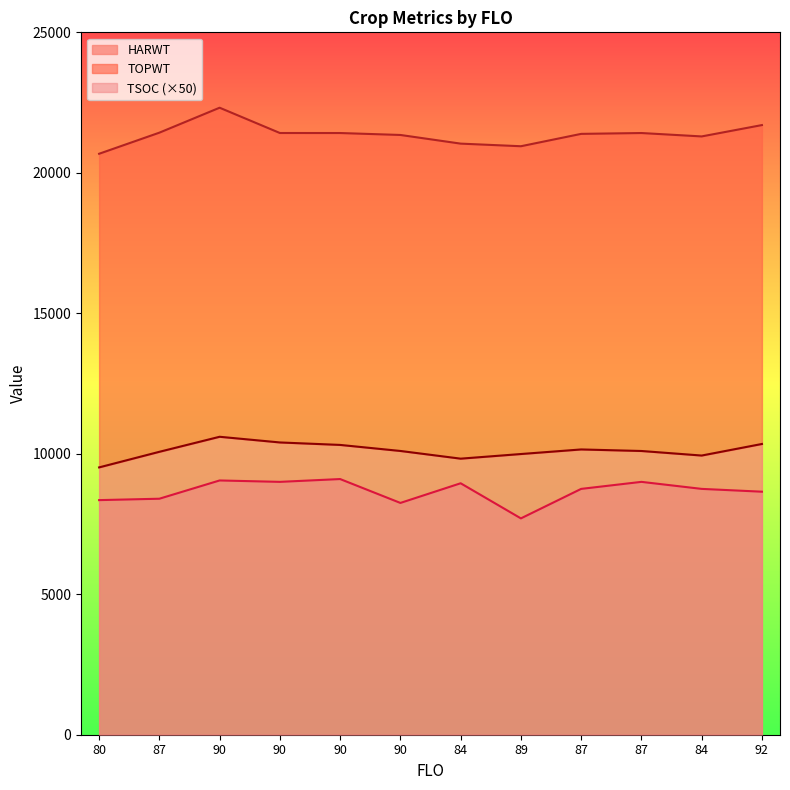

At which category does the chart reach its peak across all series?

90